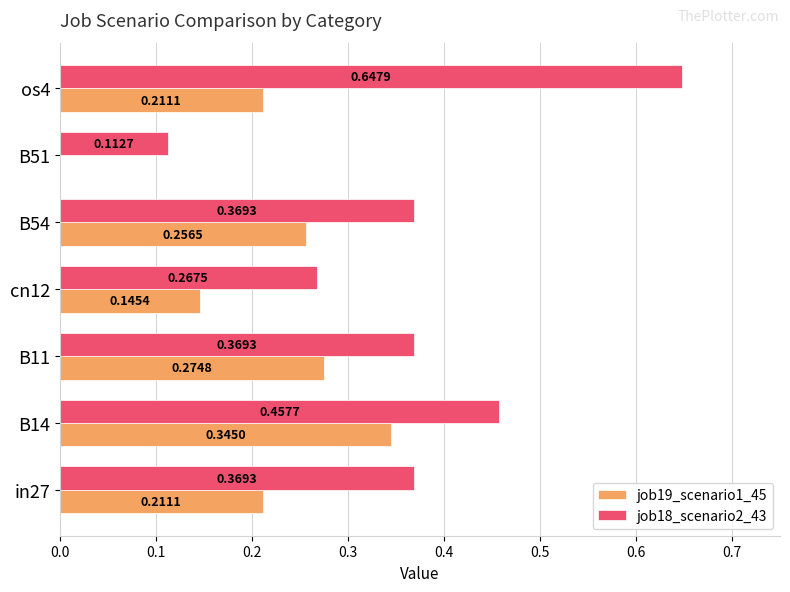

Which series has the largest total across all categories?

job18_scenario2_43